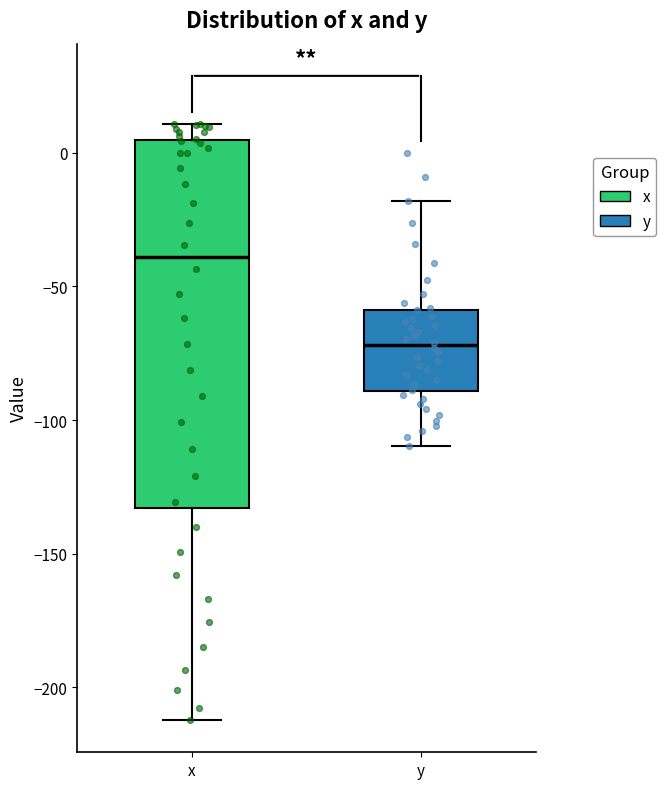

Which box is the tallest, from its lower edge to its upper edge?

x